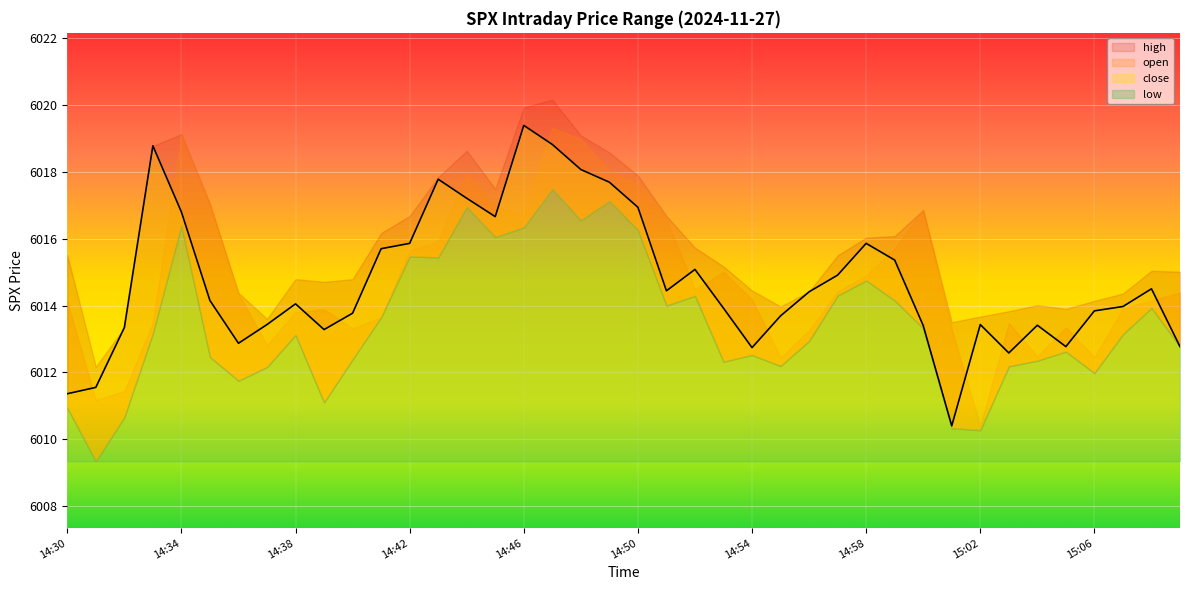

What is the difference between the close values at 14:57 and 14:38?

0.9